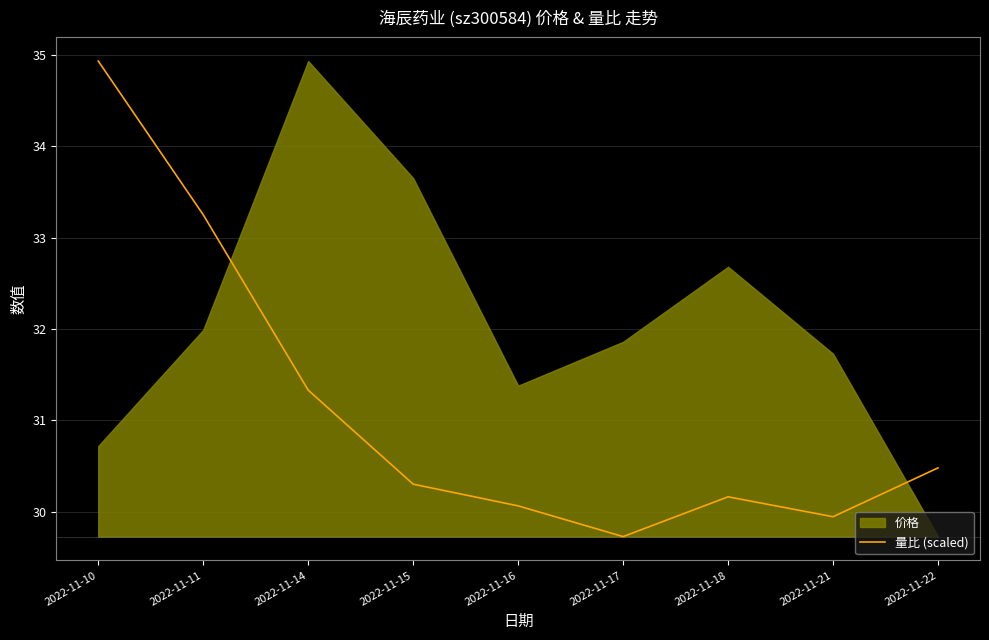

At which label does the data first exceed 30?

2022-11-10